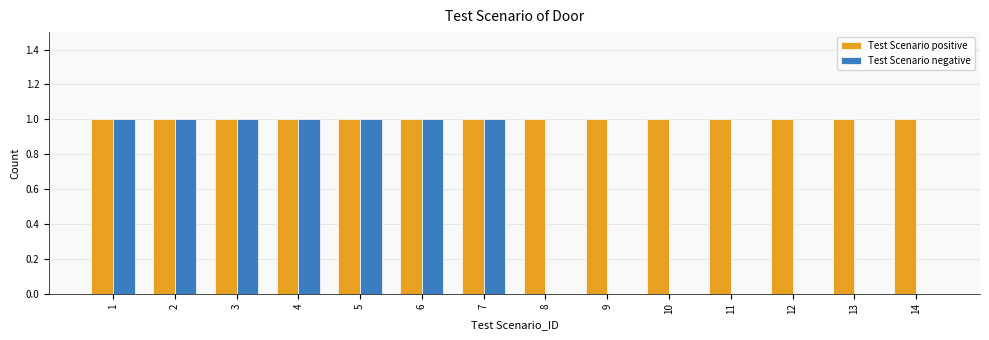

Are the bars horizontal?

No